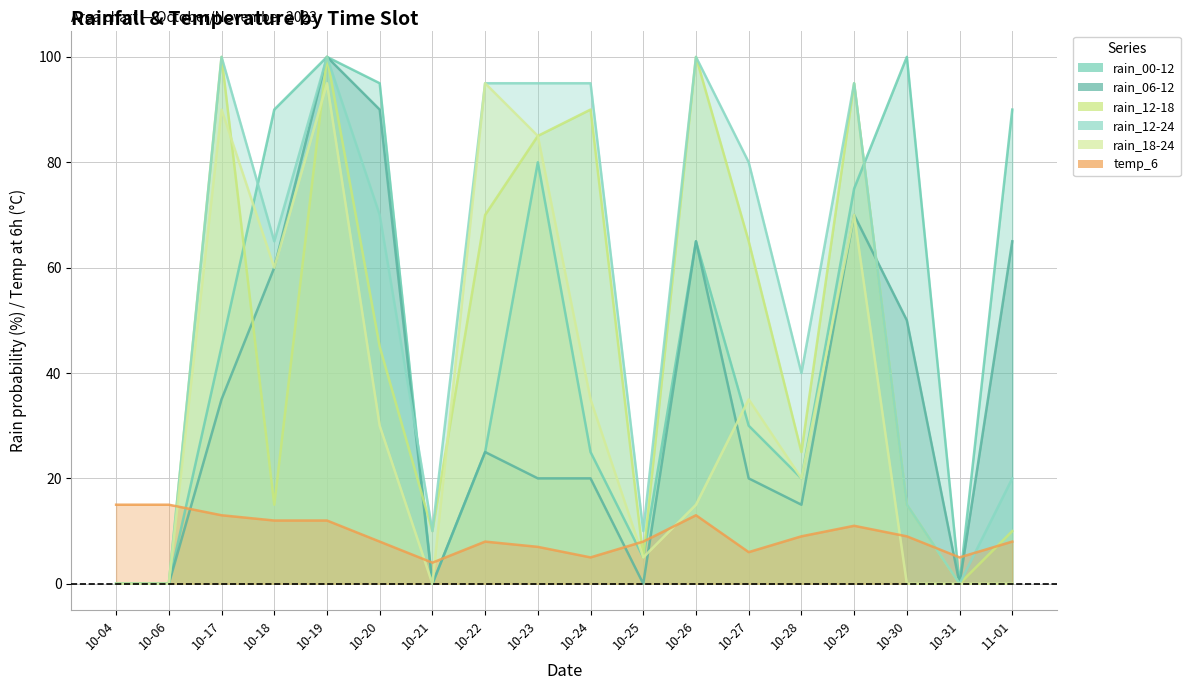

The value of rain_06-12 at 10-29 is 15. True or false?

False